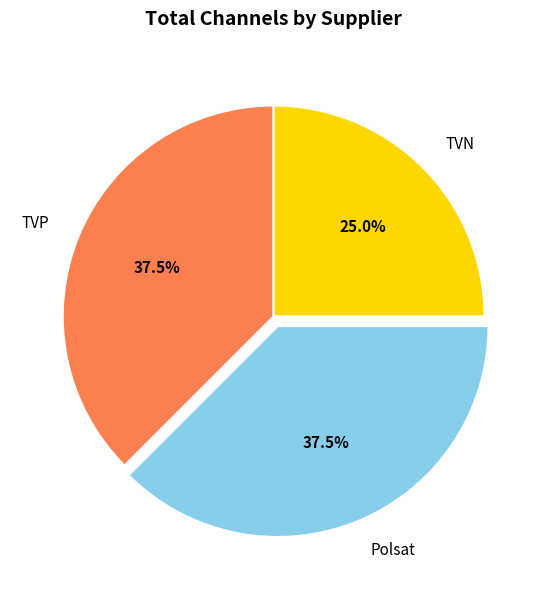

To the nearest percent, what is the average slice percentage?

33%